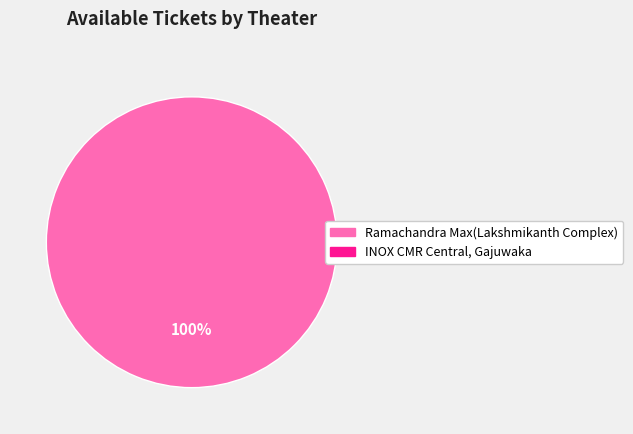

Is there a majority slice in this chart?

Yes